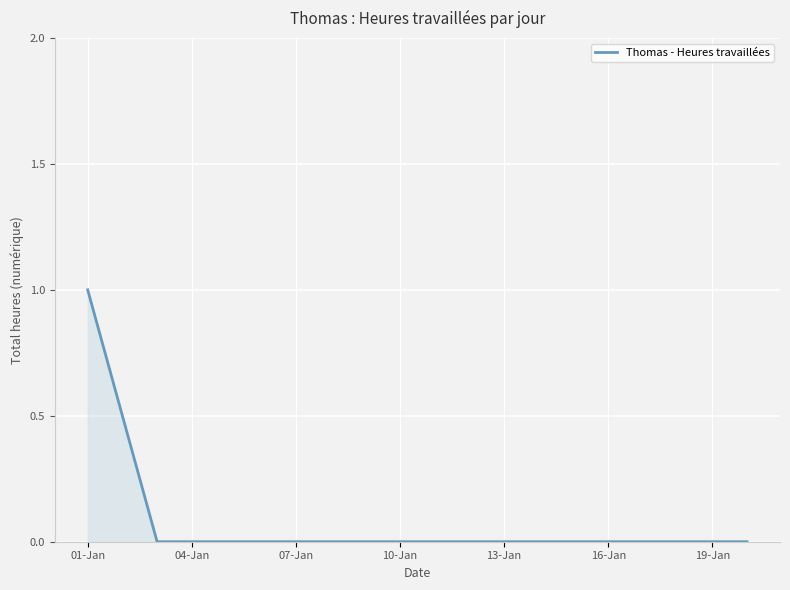

What is the difference between the second highest and minimum values?

0.5